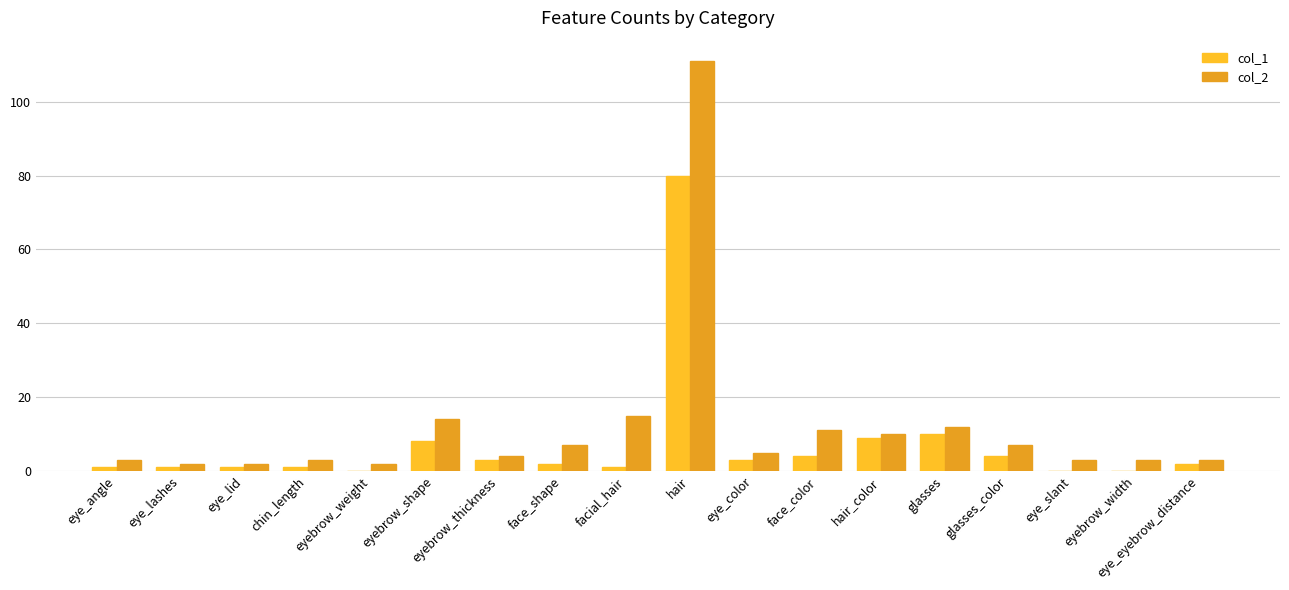

Which series changed the most between eyebrow_shape and eyebrow_width?

col_2